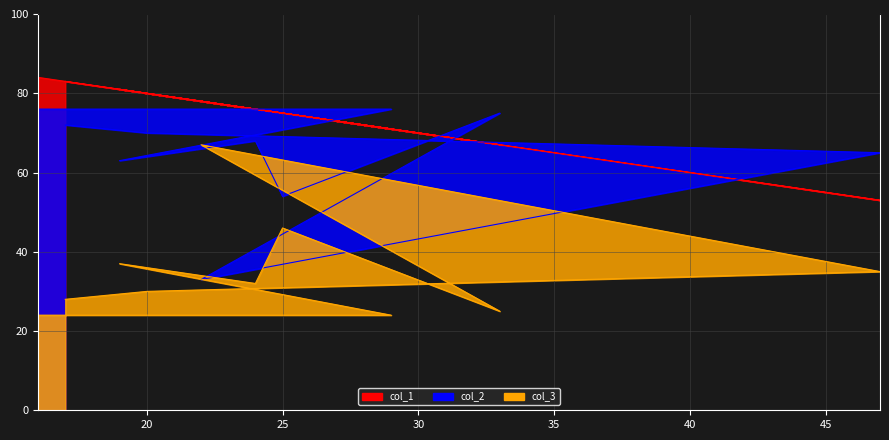

True or false: col_3 has more than 2 points higher than both neighbors.

True